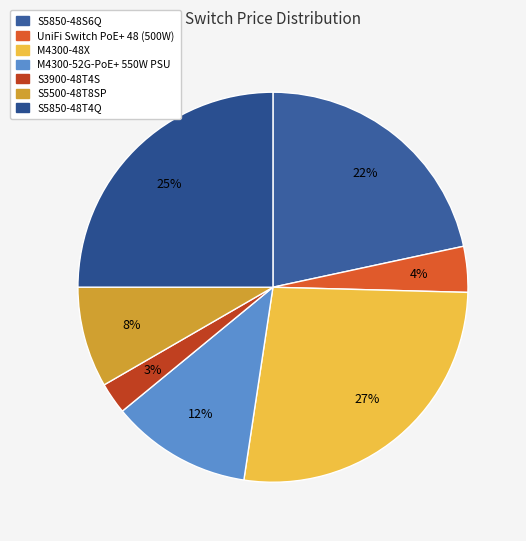

Is it true that M4300-48X is 35% of the pie?

False